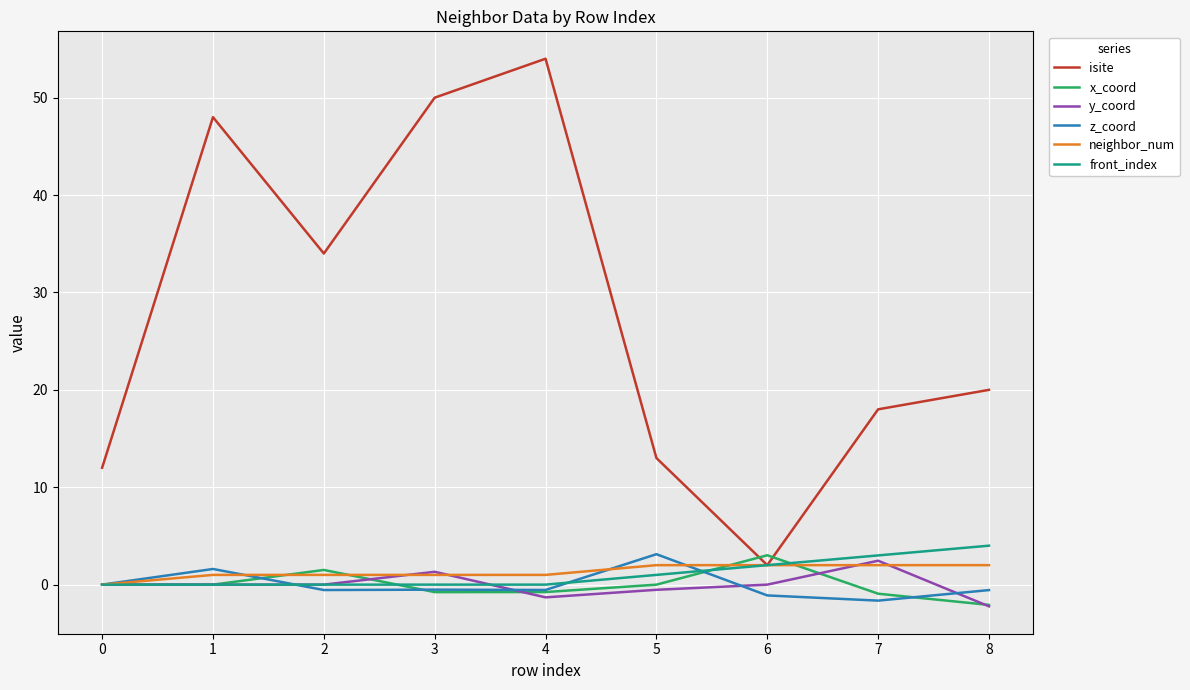

Which series has the widest spread of values?

isite